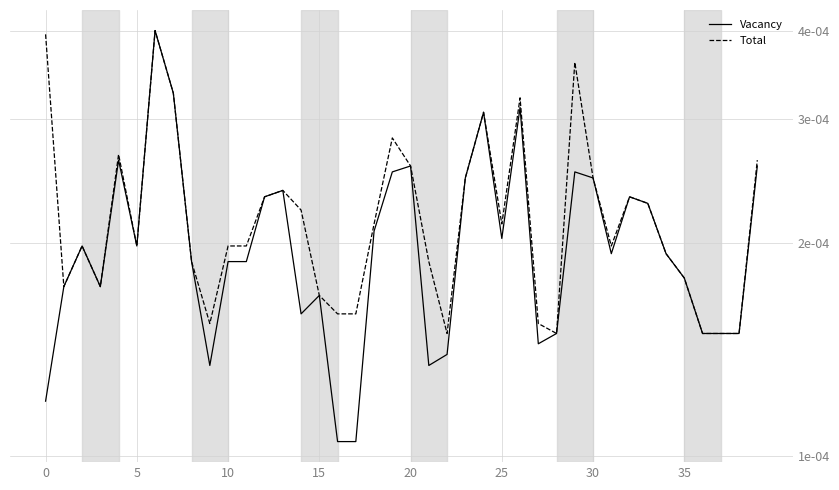

At 30, list the series in order from largest to smallest.

Vacancy, Total